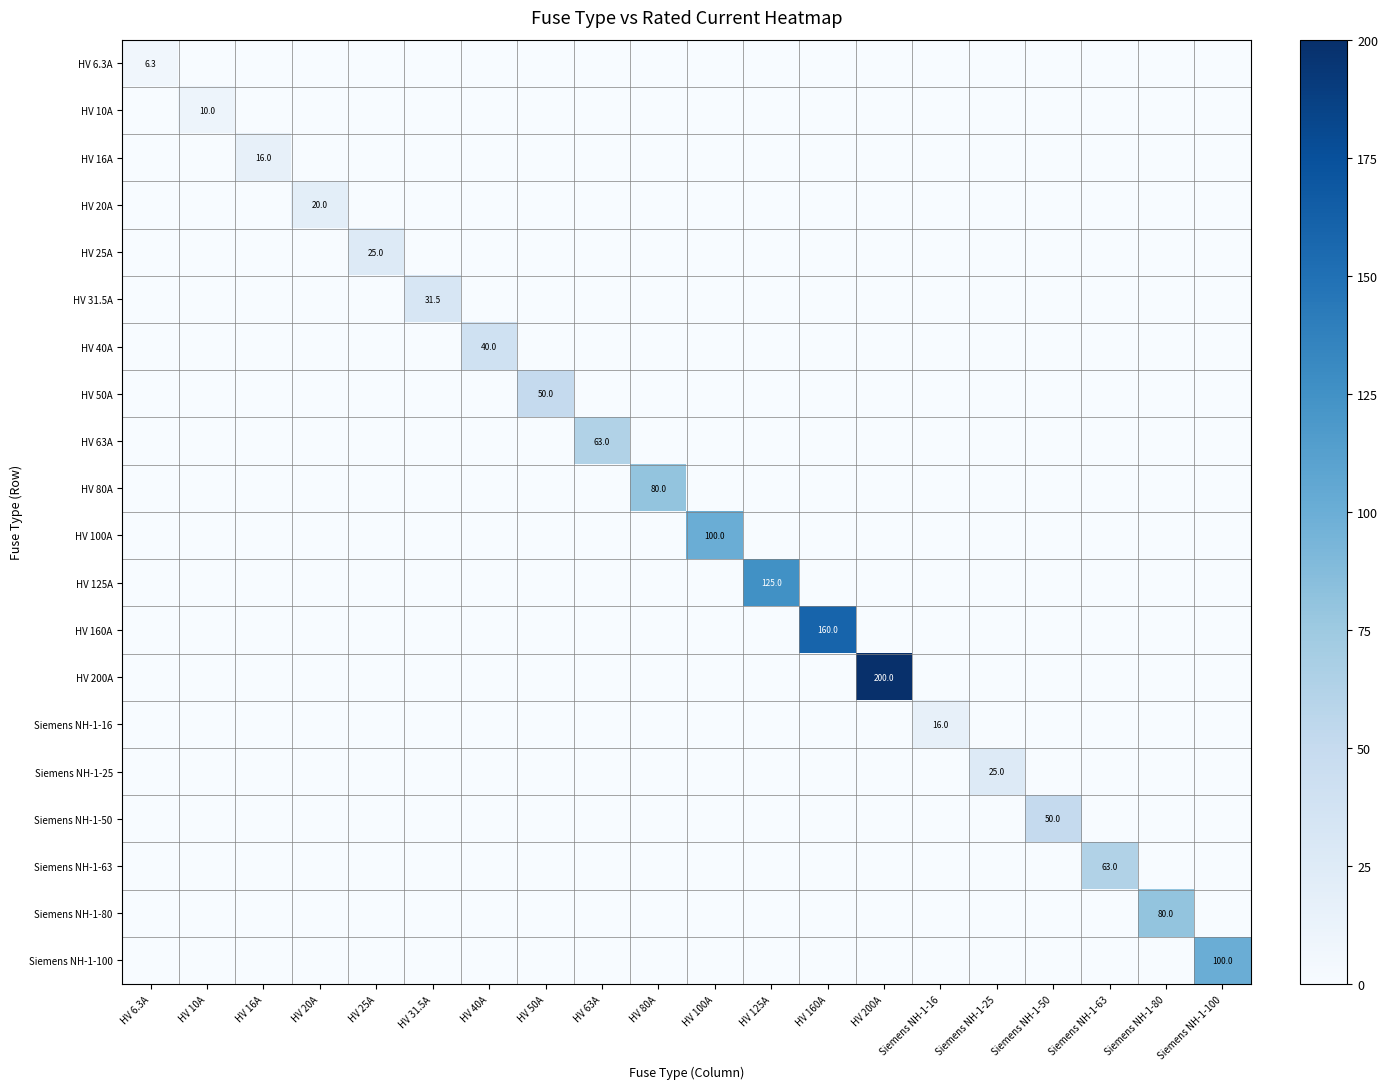

At which label does HV 31.5A reach its peak?

HV 31.5A